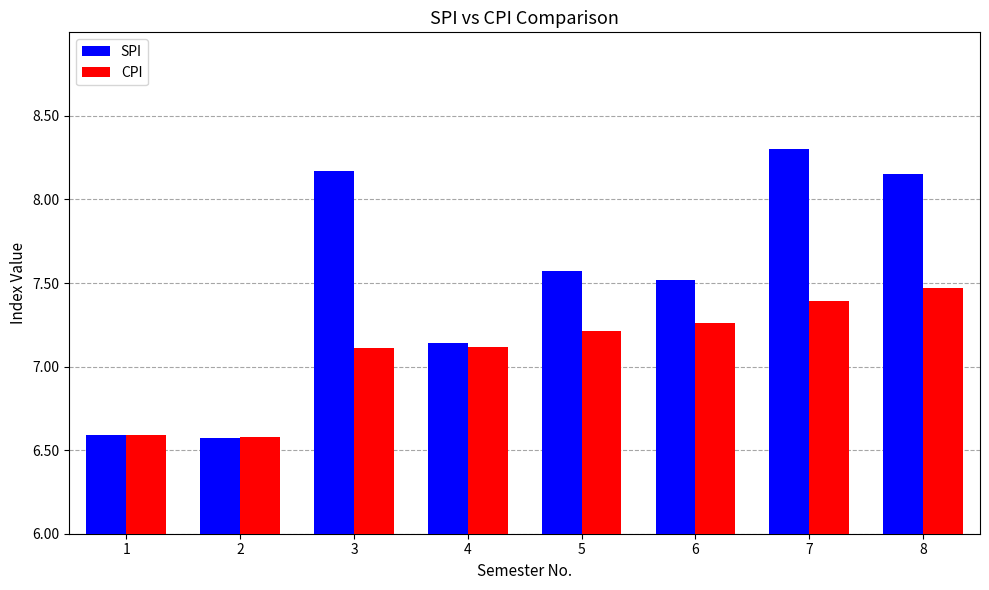

Rank the series by their maximum value, from lowest to highest.

CPI, SPI